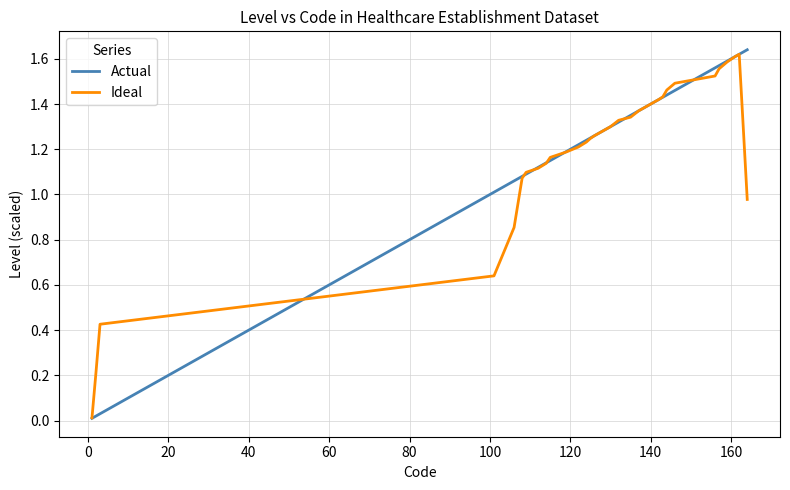

Which series has the largest range (max minus min)?

Actual